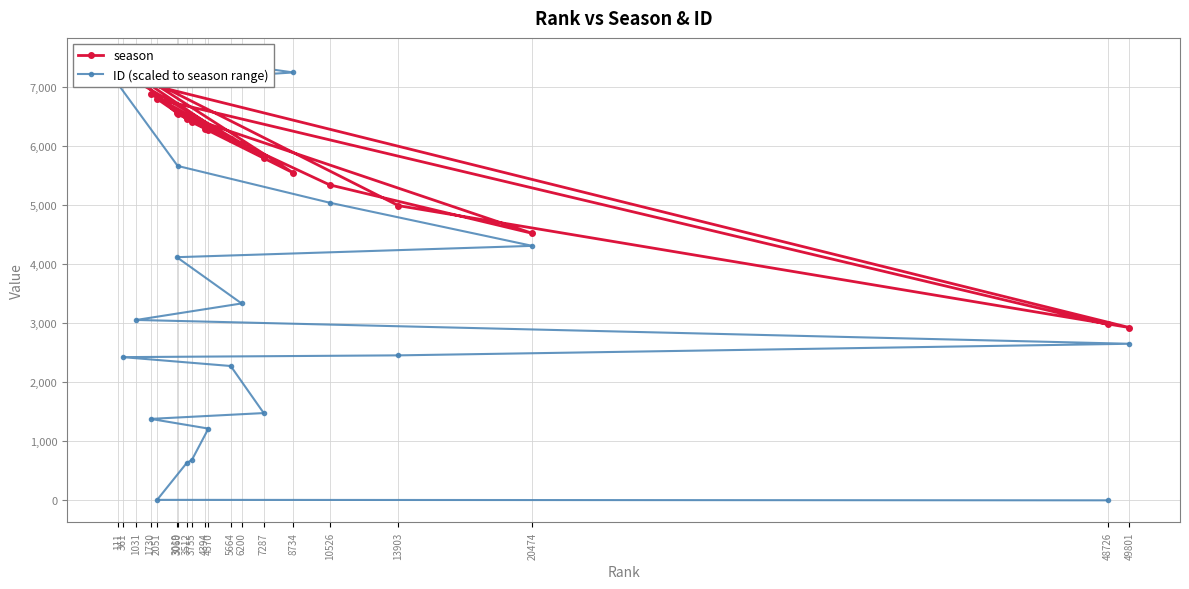

How many values in the ID (scaled to season range) series exceed 2653?

10